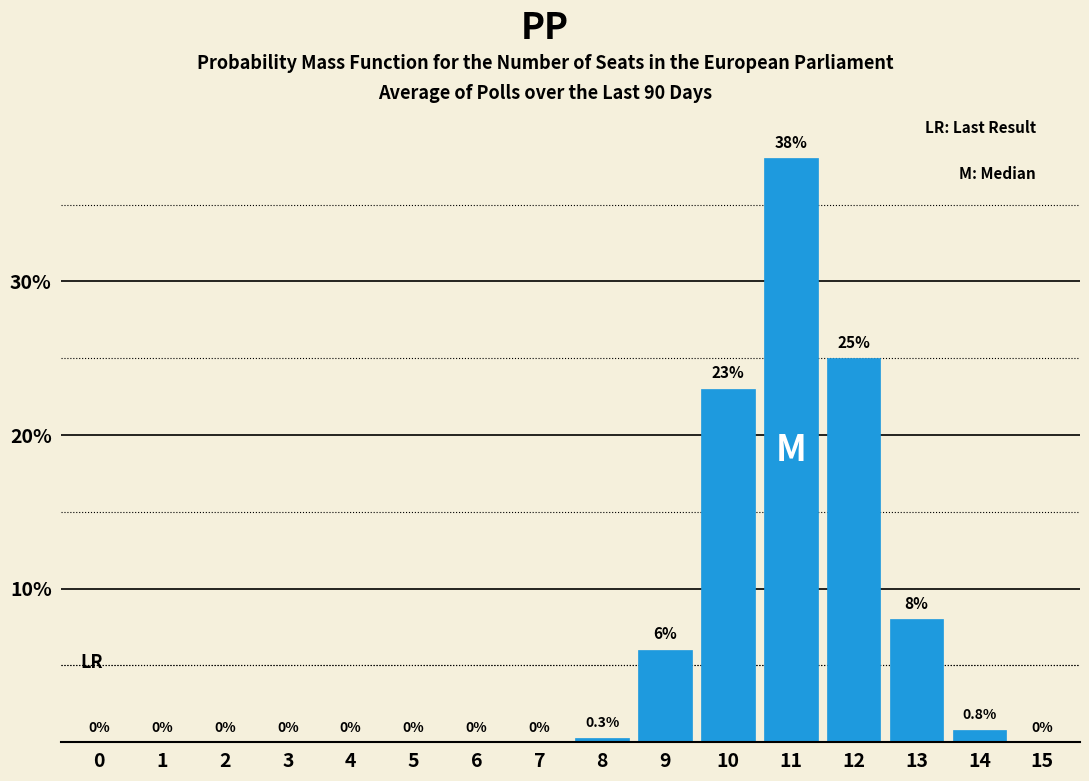

Reading left to right, transcribe all the data shown in this chart.

0=0.0	1=0.0	2=0.0	3=0.0	4=0.0	5=0.0	6=0.0	7=0.0	8=0.3	9=6.0	10=23.0	11=38.0	12=25.0	13=8.0	14=0.8	15=0.0